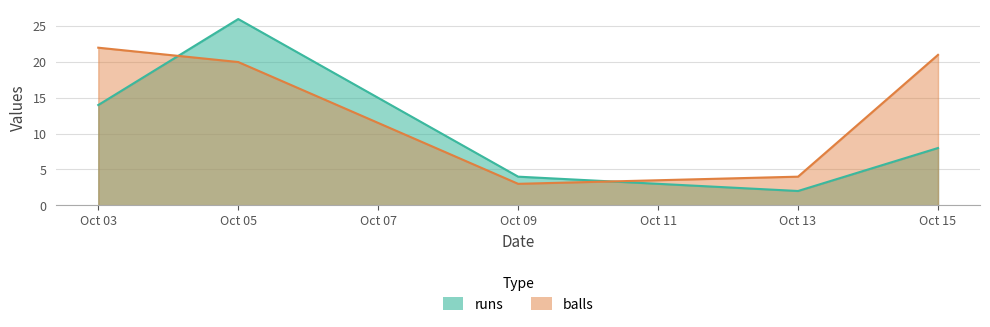

How many times do runs and balls cross each other?

2